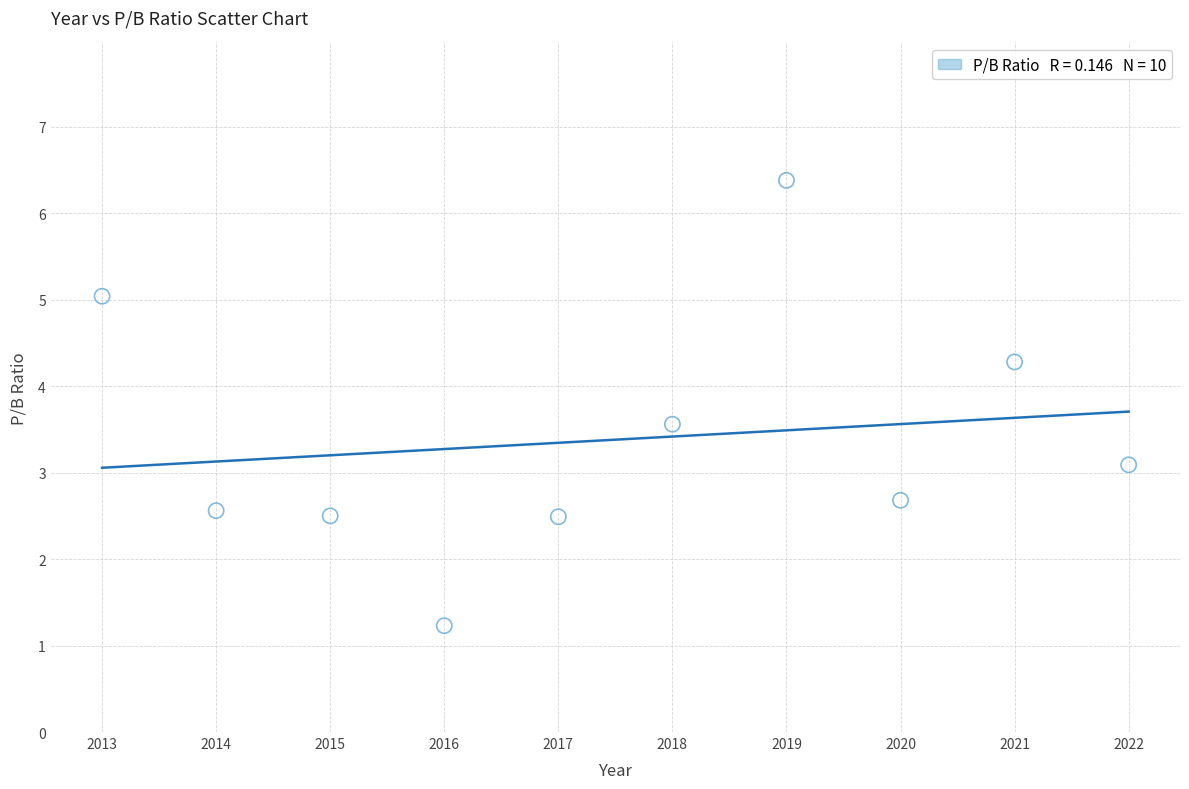

What Y value in the scatter plot is closest to 3?

3.1